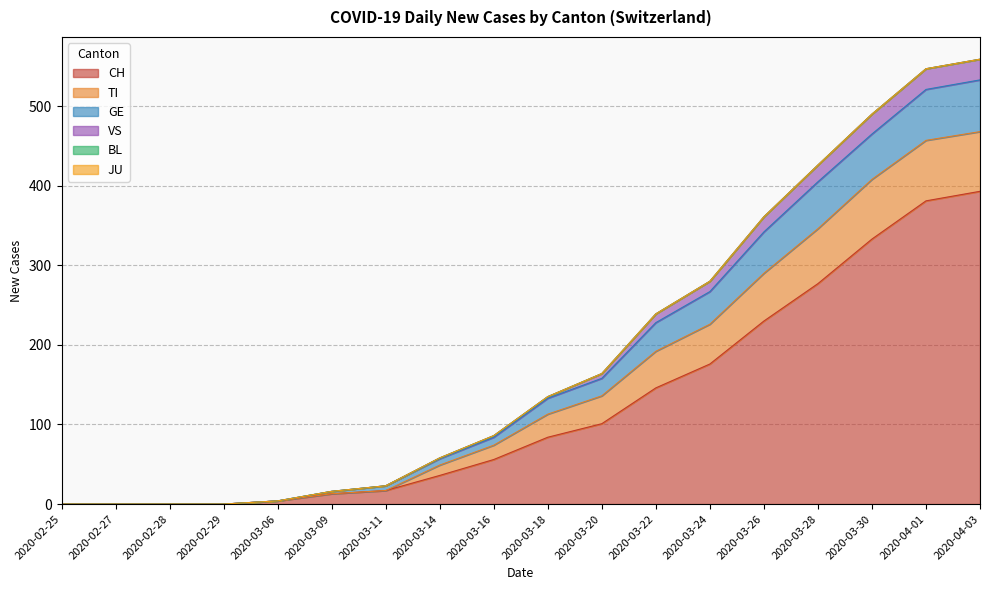

What is the maximum value shown in the chart?

559